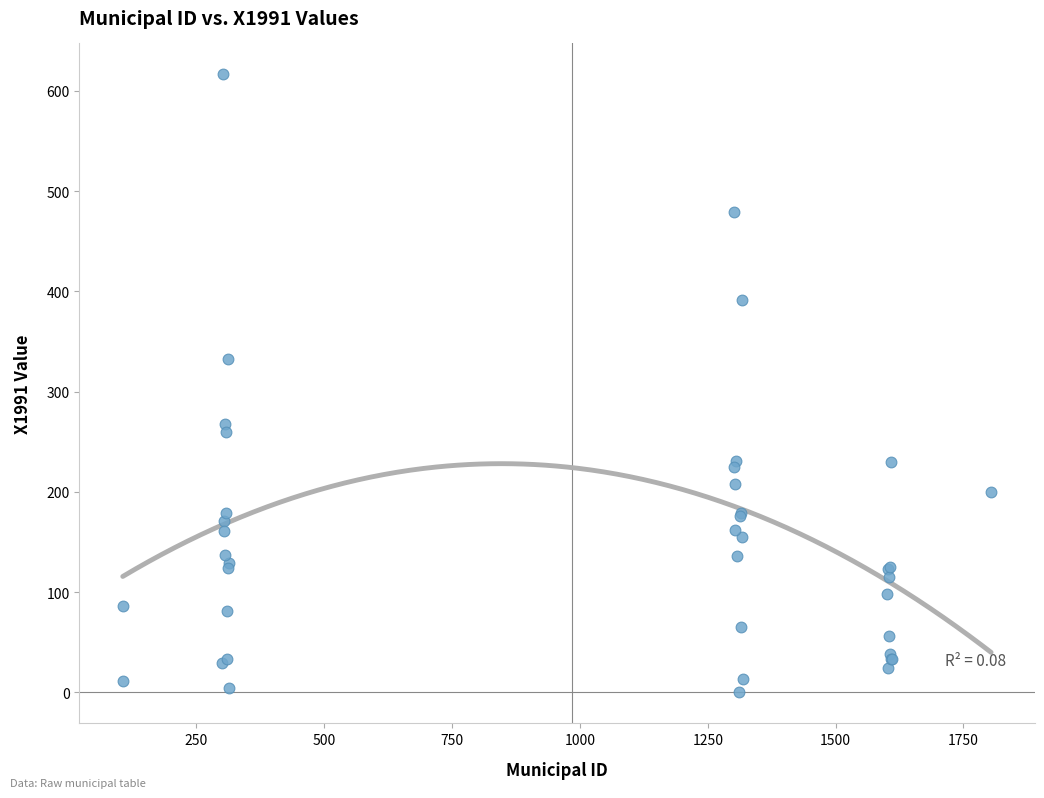

What Y value in the scatter plot is closest to 308?

333.1